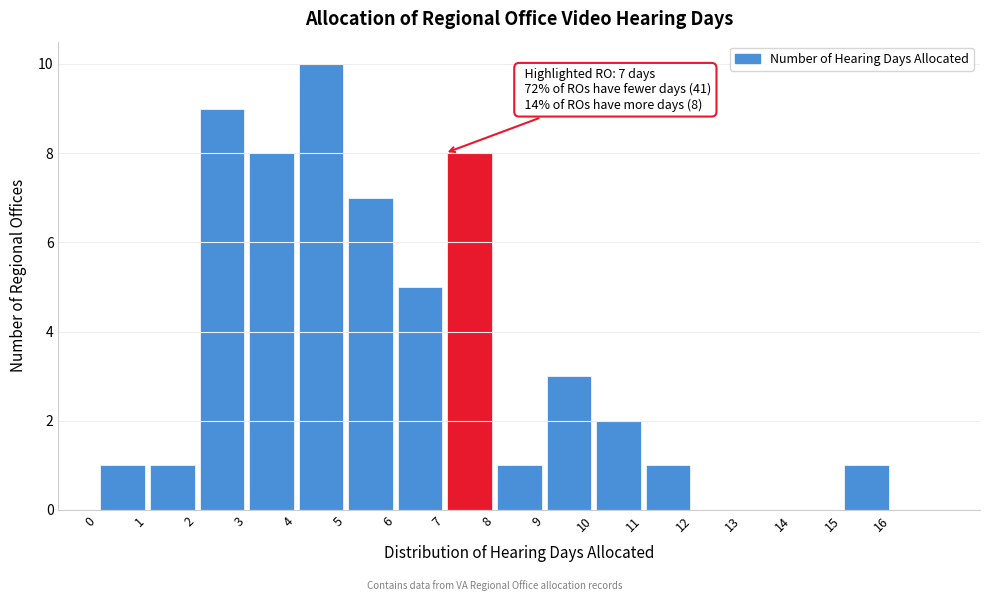

Which range on the x-axis has the tallest bar?

4 to 5